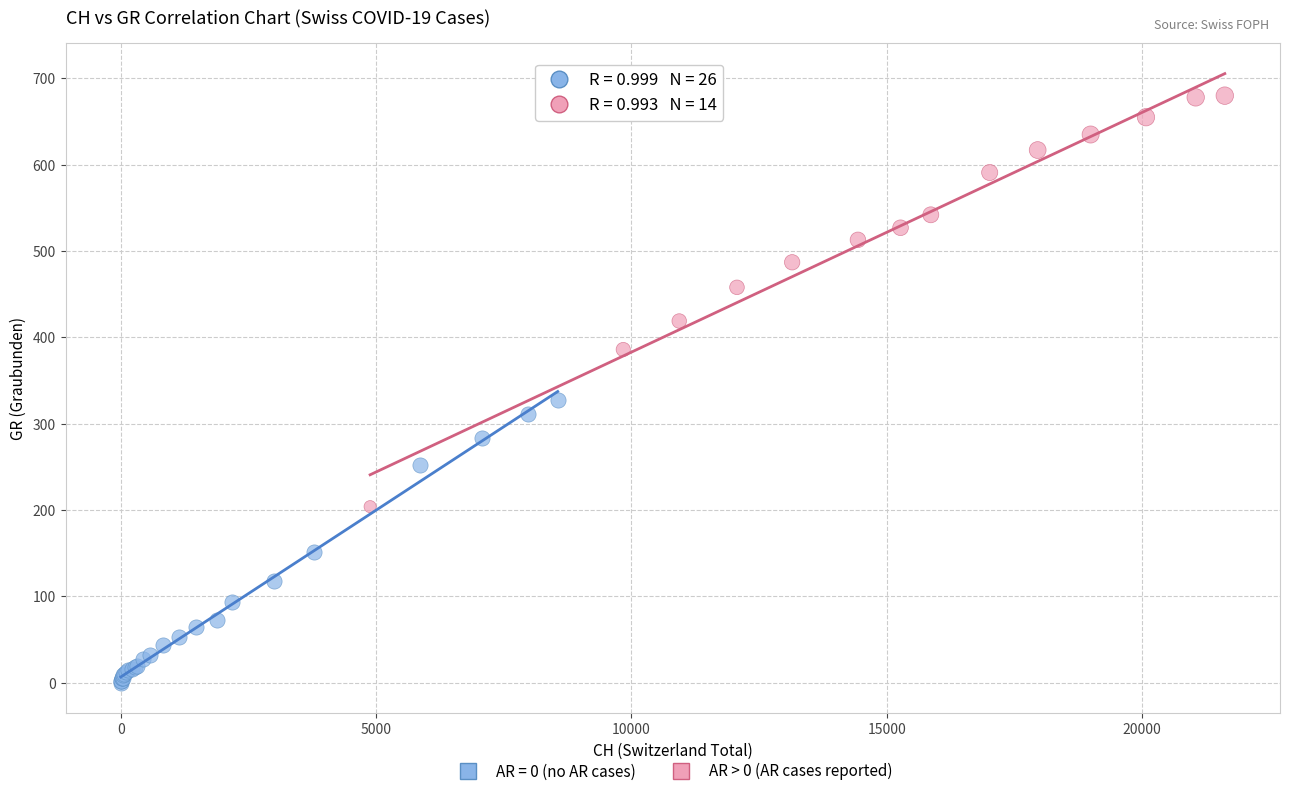

Which series has the largest Y range (max minus min)?

AR > 0 (AR cases reported)